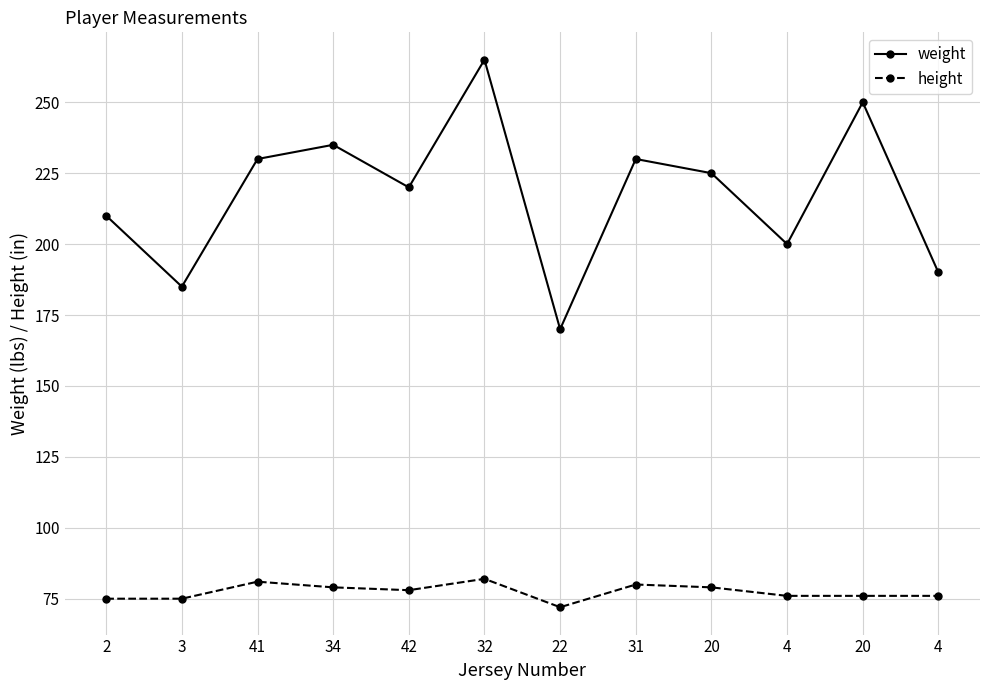

Read the height value at 31.

80